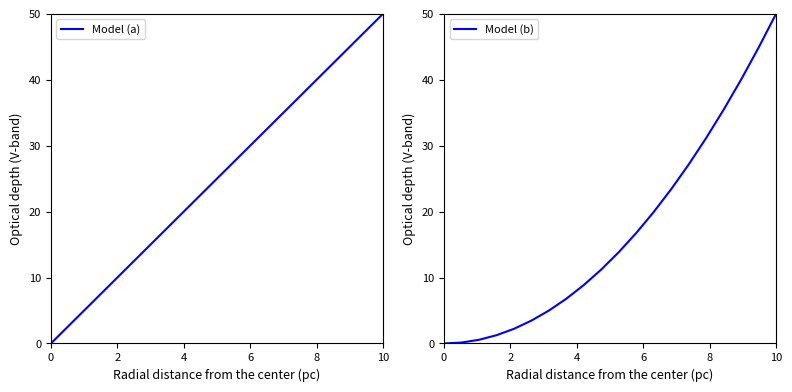

At how many categories does at least one series exceed 42?

4